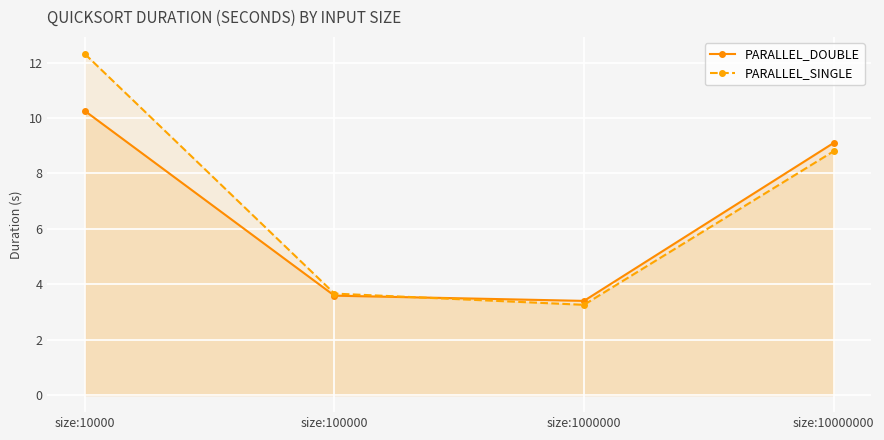

What is the sum of the PARALLEL_DOUBLE values at size:1000000 and size:10000?

13.7